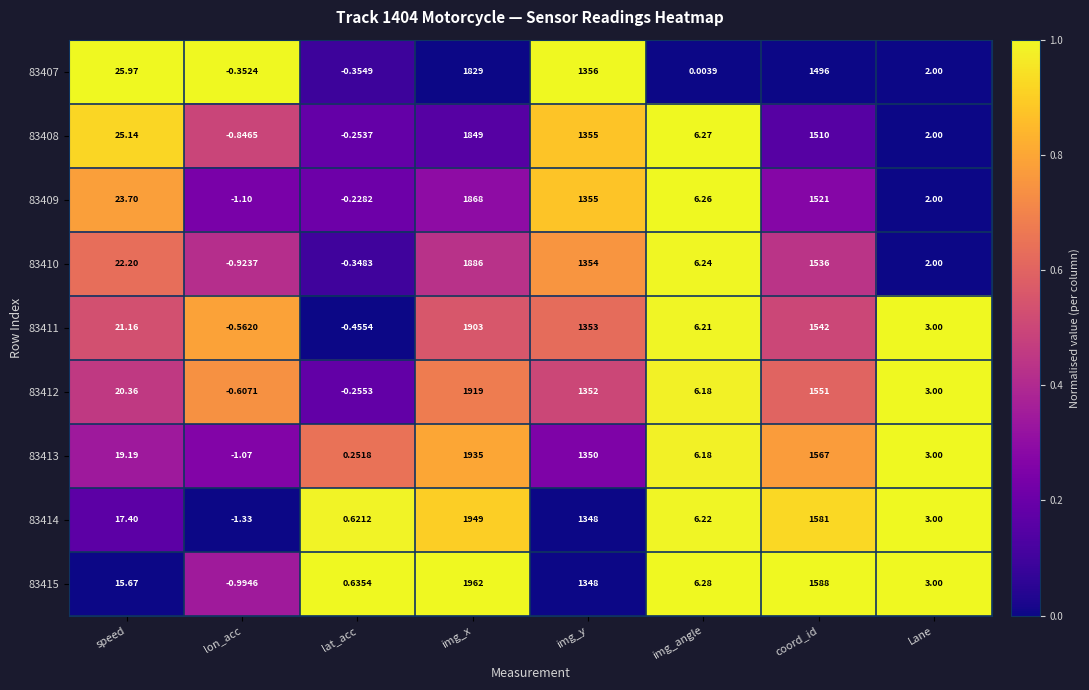

Where does the 83414 series first go above 17?

speed